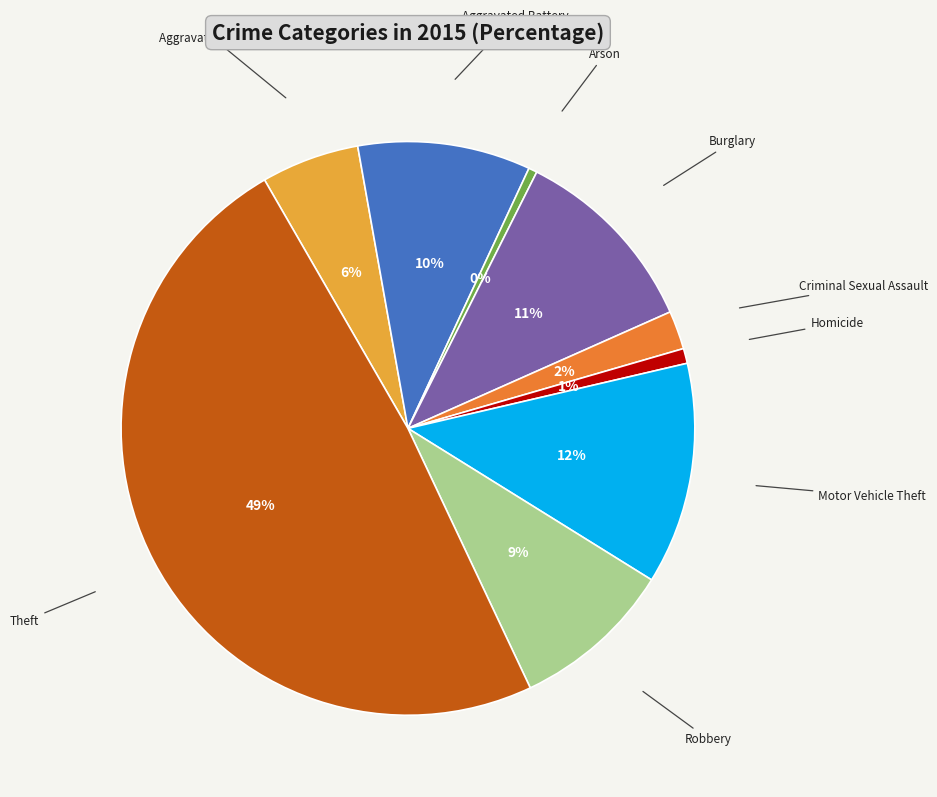

To the nearest percent, what portion does Theft represent?

49%